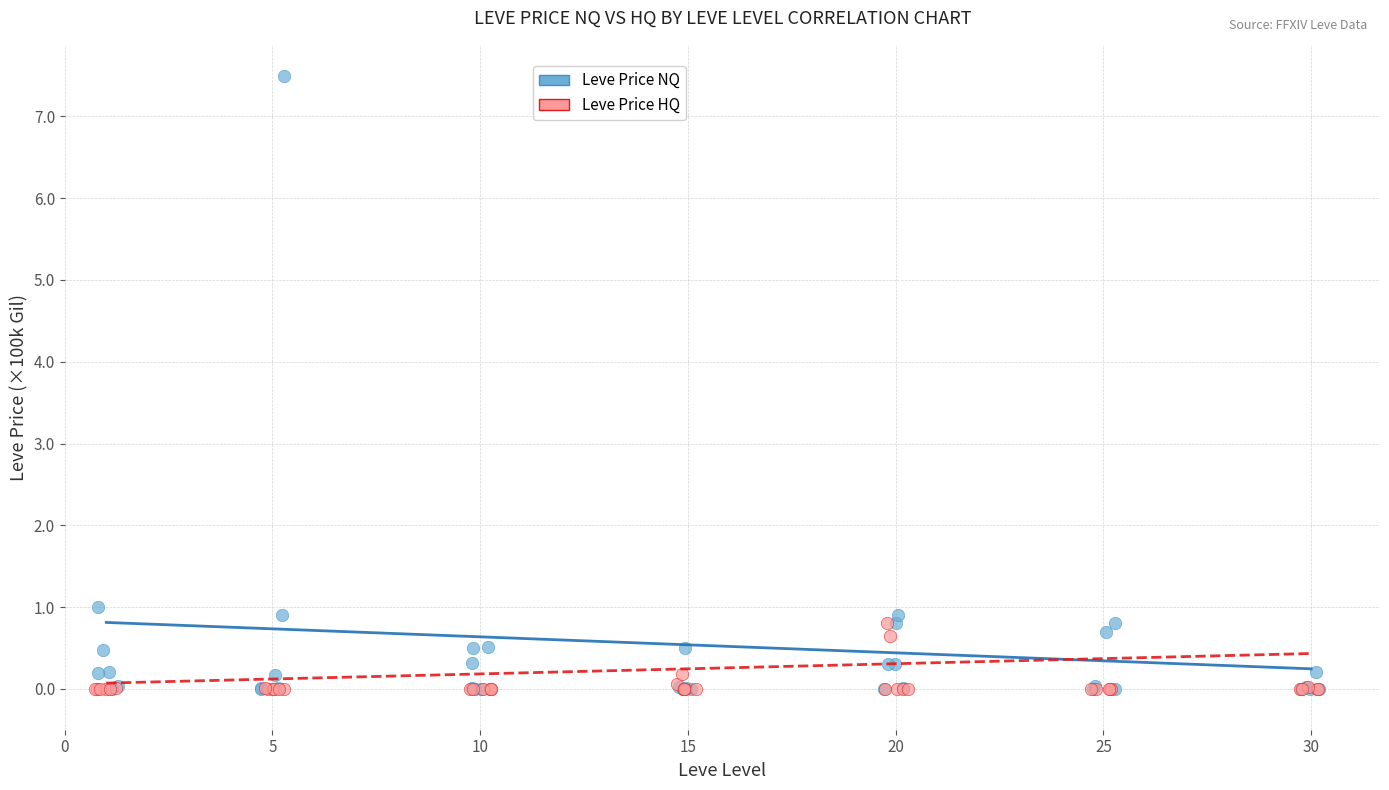

Which series has the largest Y range (max minus min)?

Leve Price NQ